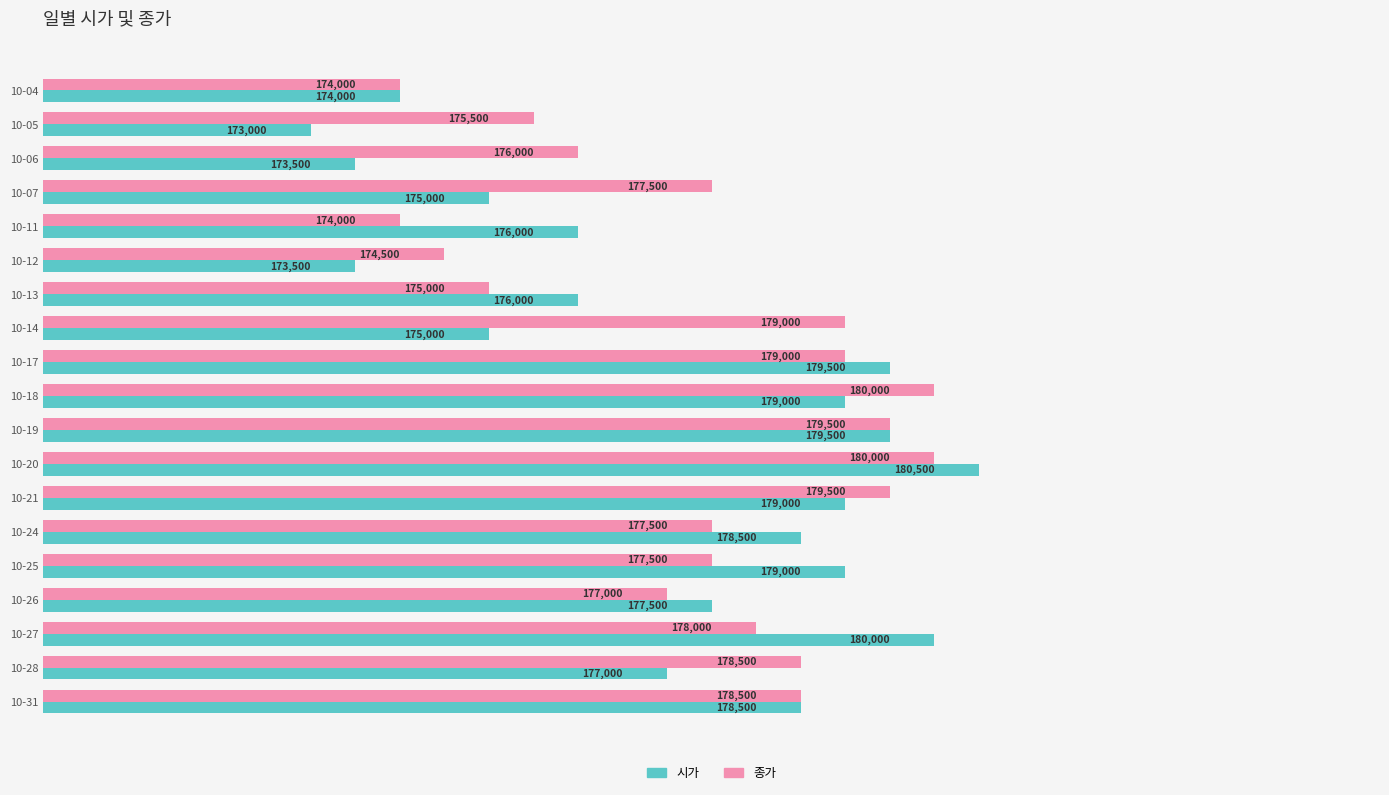

List the series in order of their overall mean, lowest first.

시가, 종가